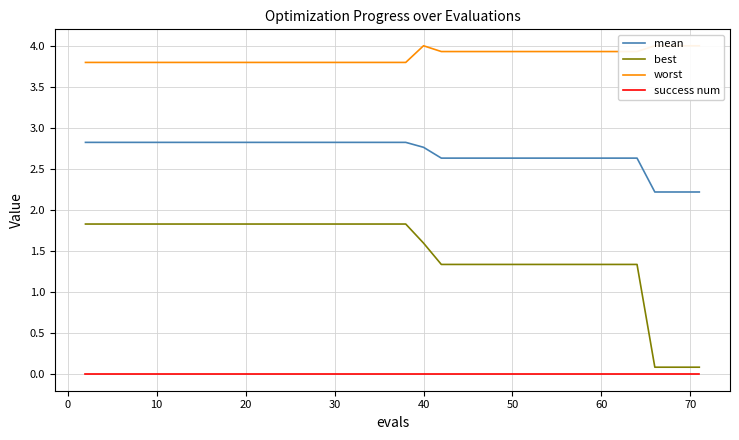

What is the average value of the worst series?

3.9